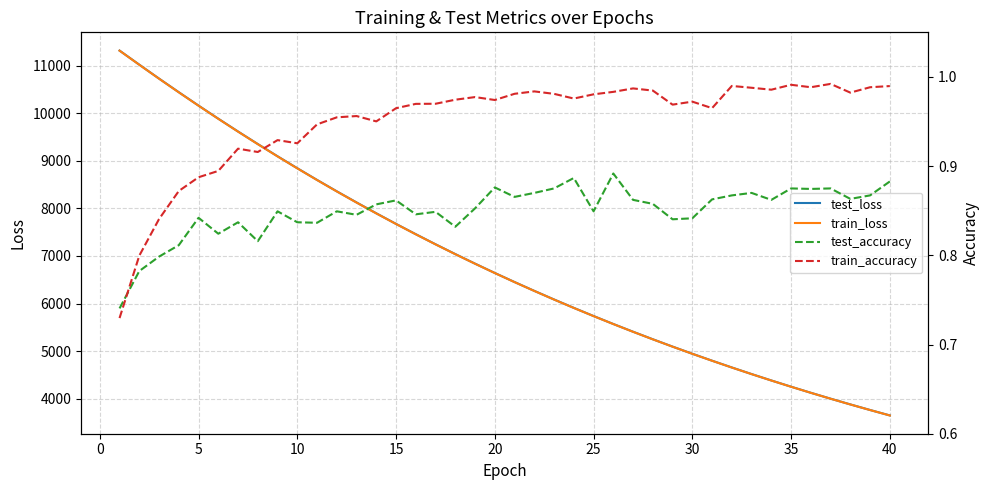

True or false: test_accuracy and train_loss cross at least once.

False